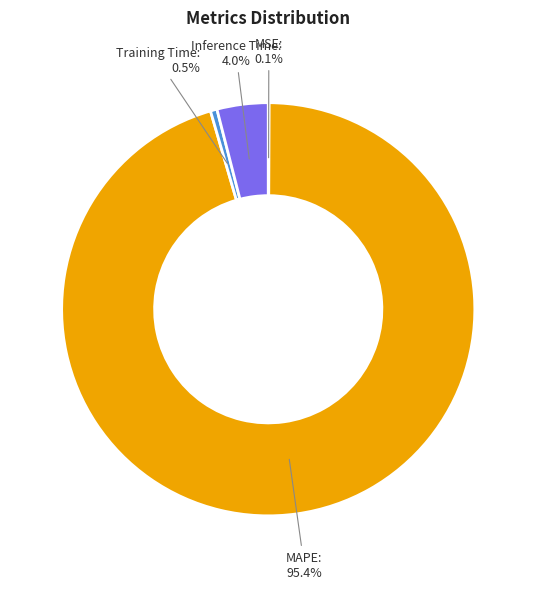

To the nearest percent, what is the difference between the largest and smallest slice percentages?

95%